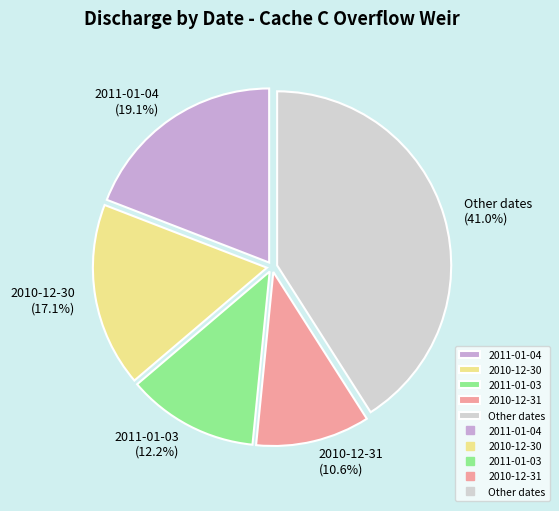

Which slice is the smallest?

2010-12-31